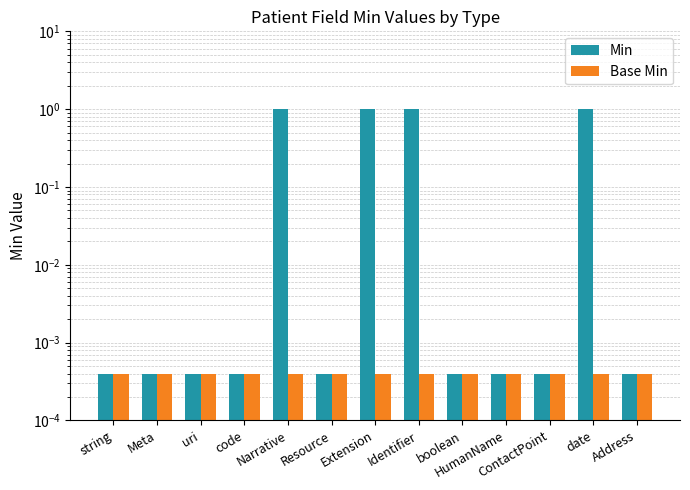

Is the value of Min at string greater than the value of Base Min at Identifier?

No